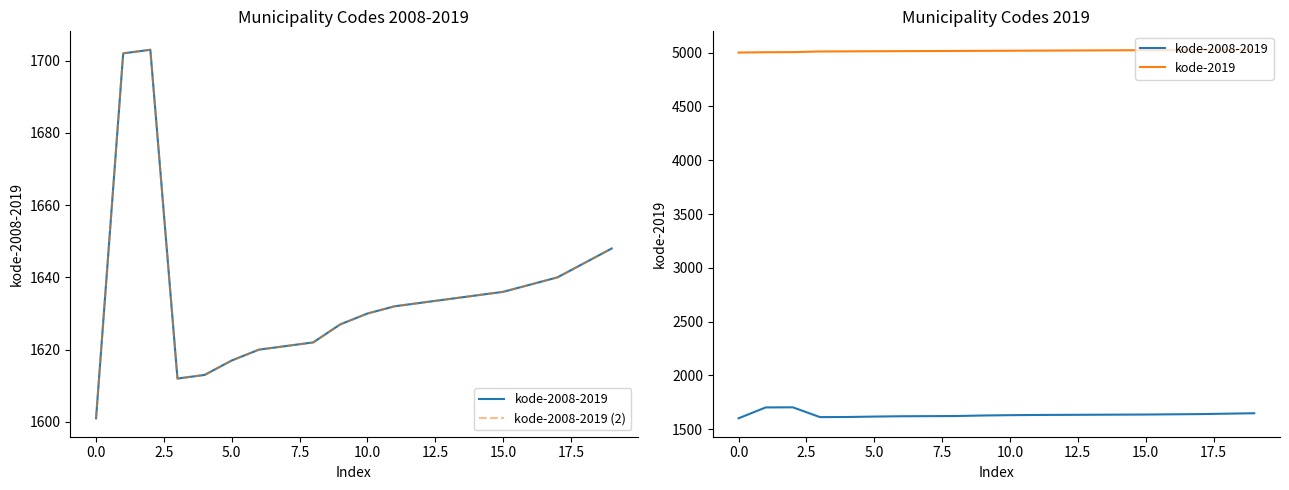

What position from the right is 2.5?

18